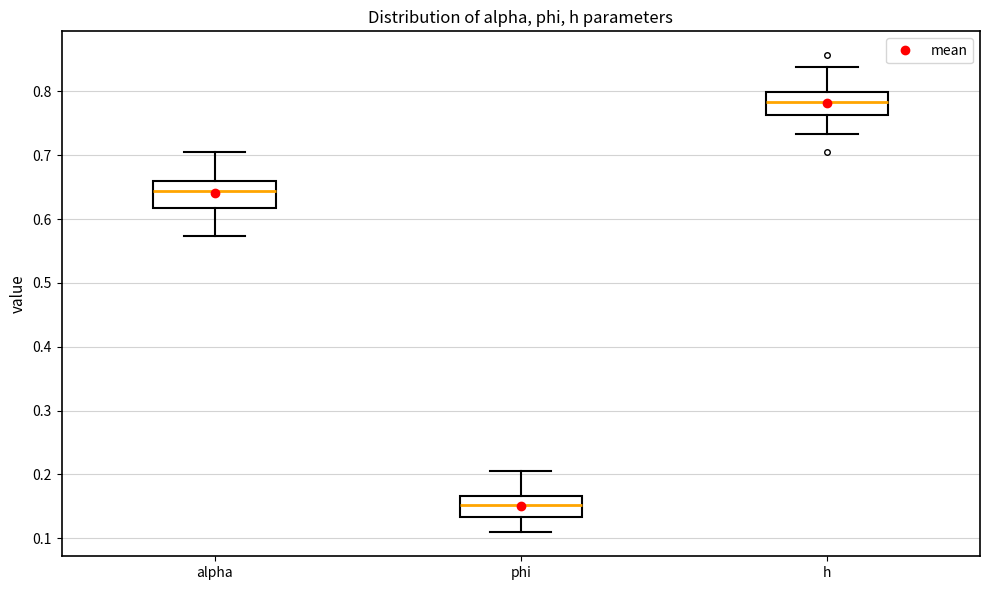

Where does the upper whisker of the box for h end on the y-axis? The values are not printed on the chart, so give them approximately, as read against the axis.

0.84